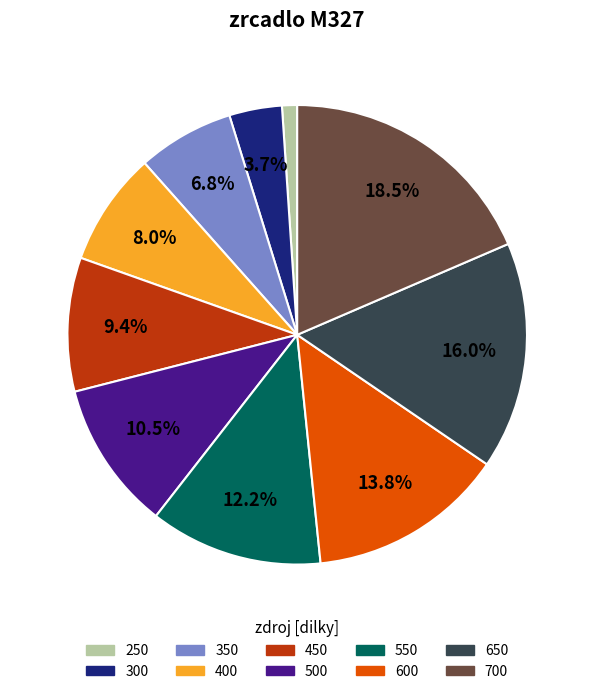

True or false: 350 accounts for 7% of the total.

True